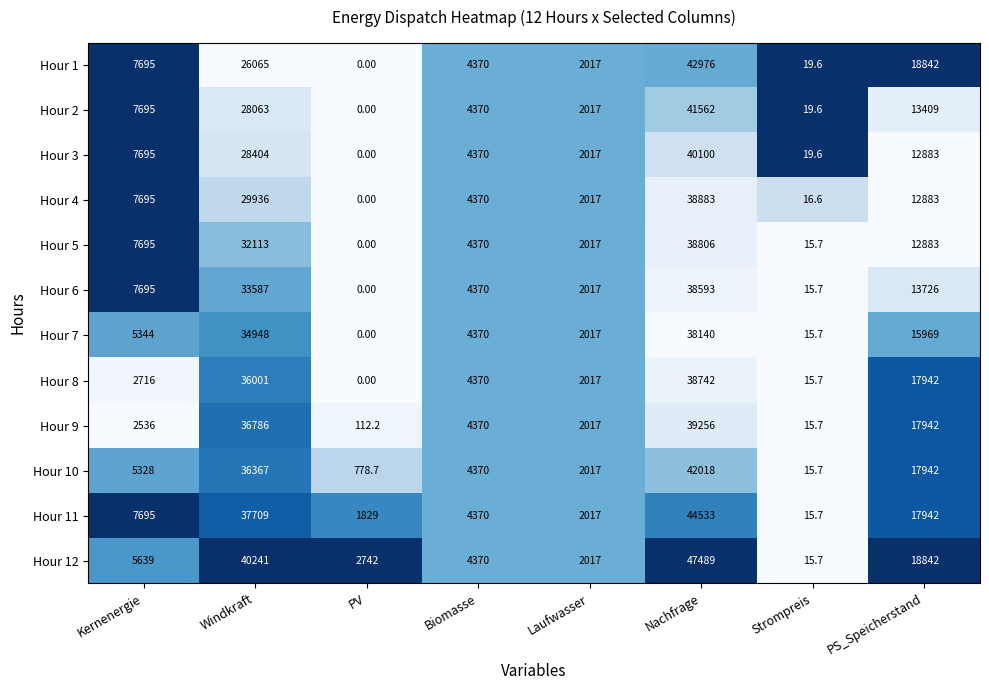

Which series has the largest total across all categories?

Hour 12